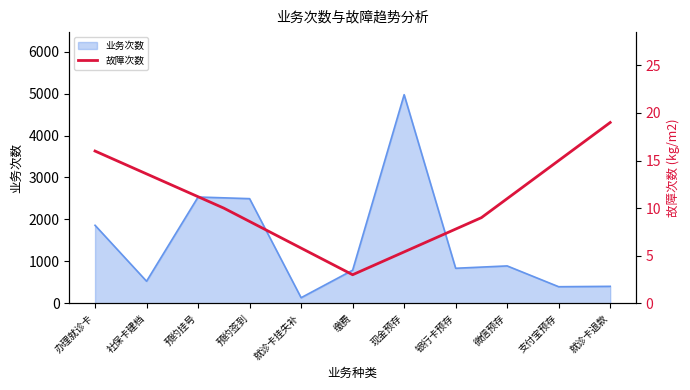

At which label does 业务次数 reach its peak?

现金预存